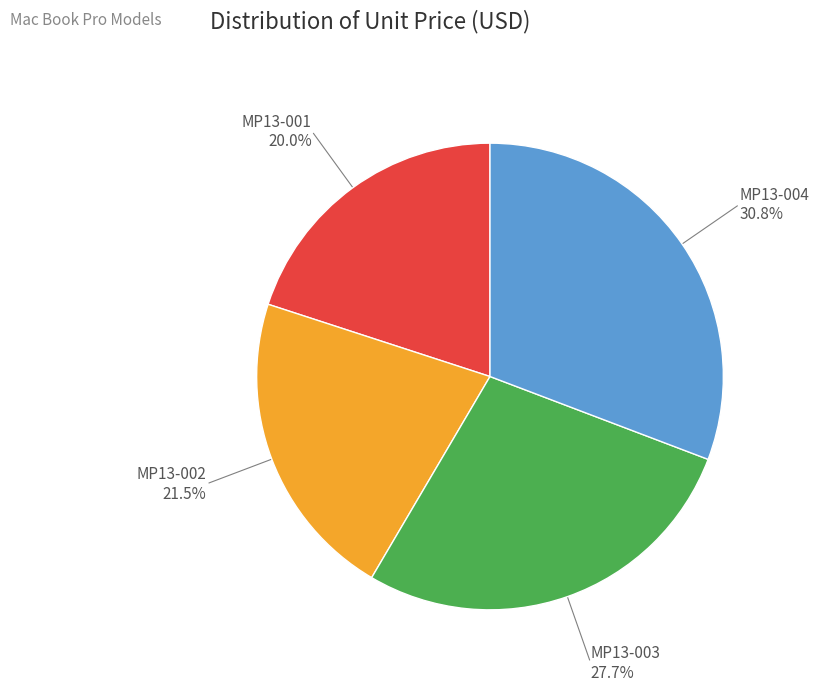

Is there a majority slice in this chart?

No